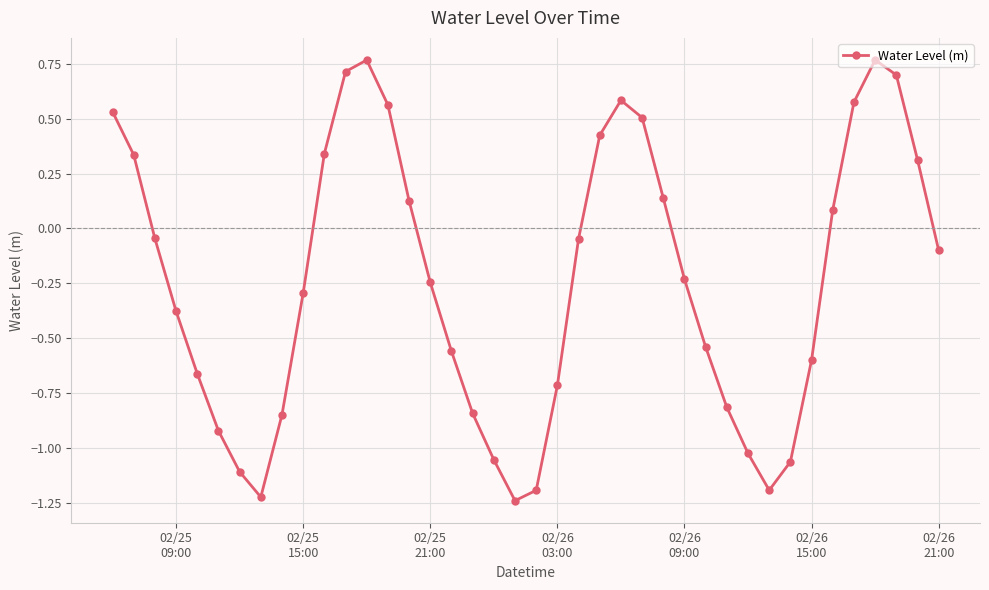

How many points are lower than both their immediate neighbors (excluding endpoints)?

3